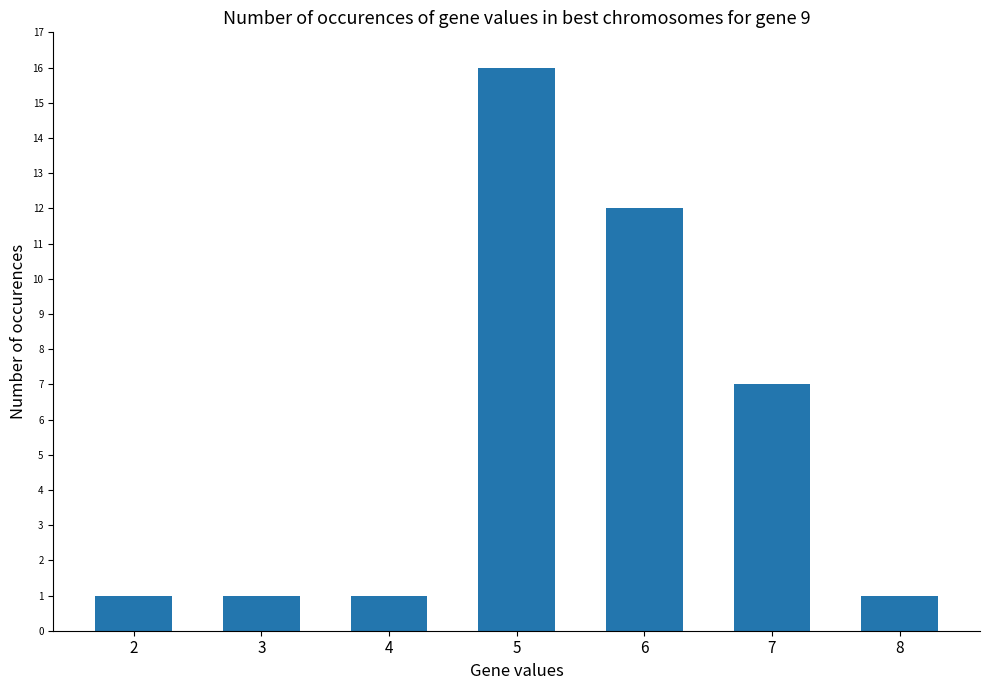

True or false: the data shows 7 at 5.

False